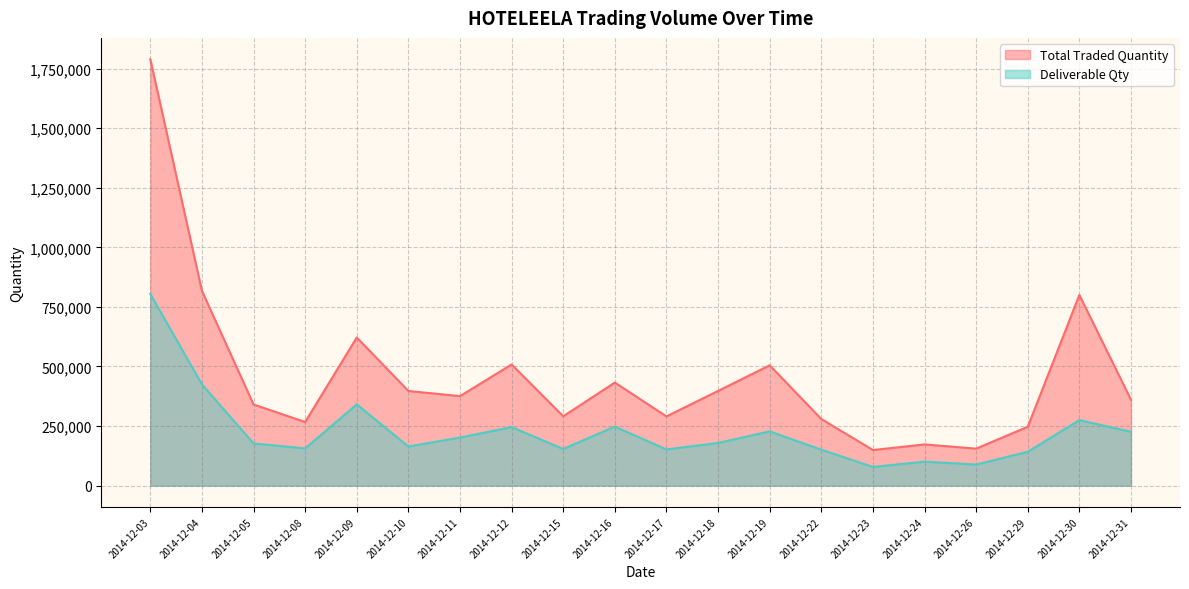

How many interior local peaks does the Deliverable Qty series have?

6